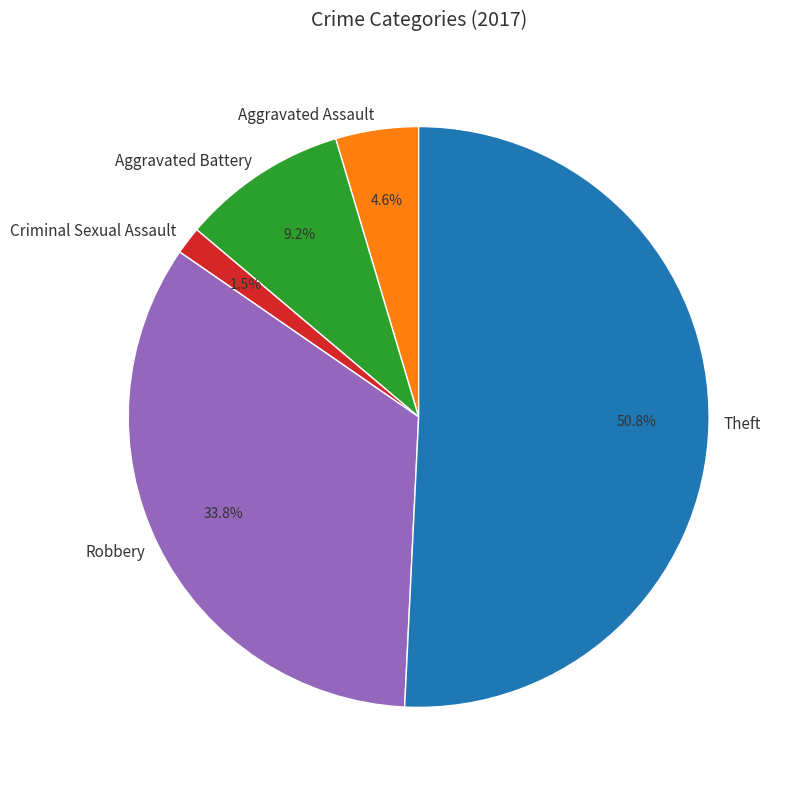

Which slice represents more than half of the pie?

Theft